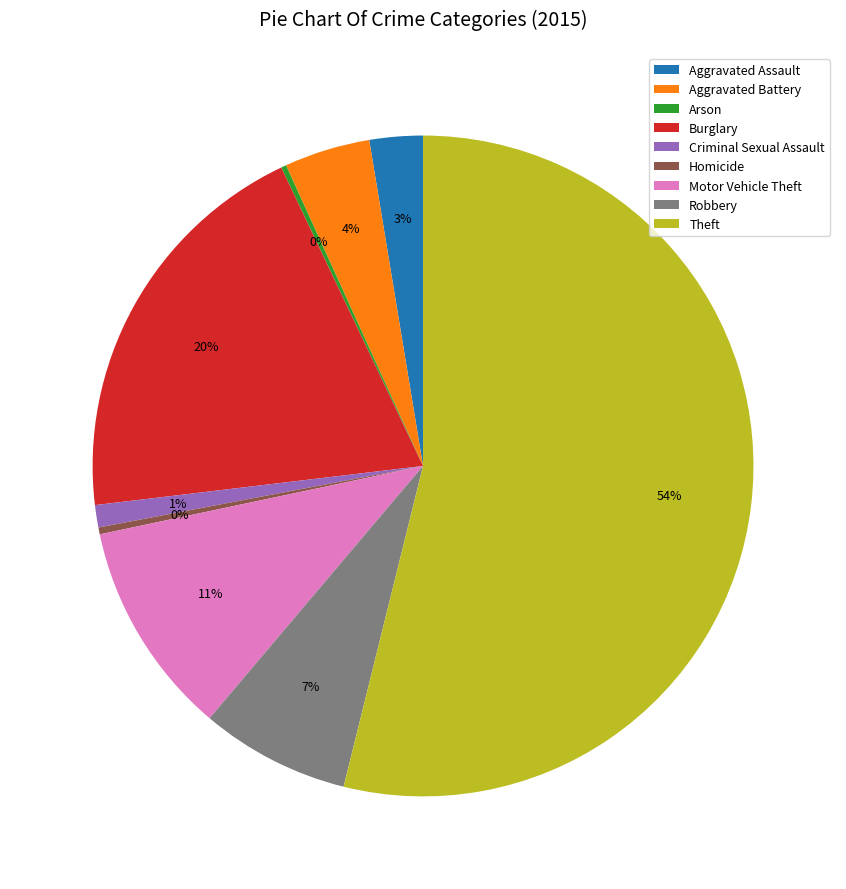

True or false: Aggravated Battery accounts for 4% of the total.

True